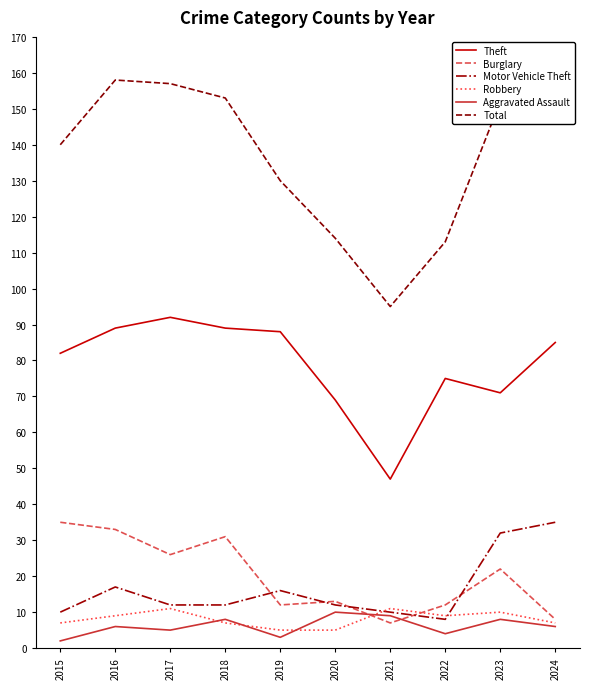

What is the difference between the maximum and minimum values in the Aggravated Assault series?

8